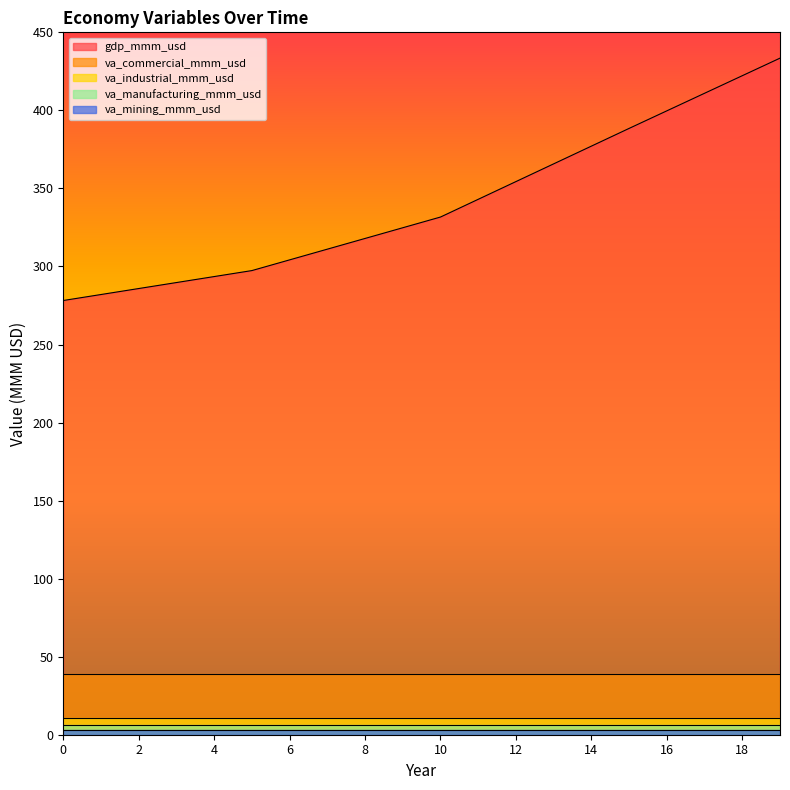

What is the sum of all va_mining_mmm_usd values?

59.1